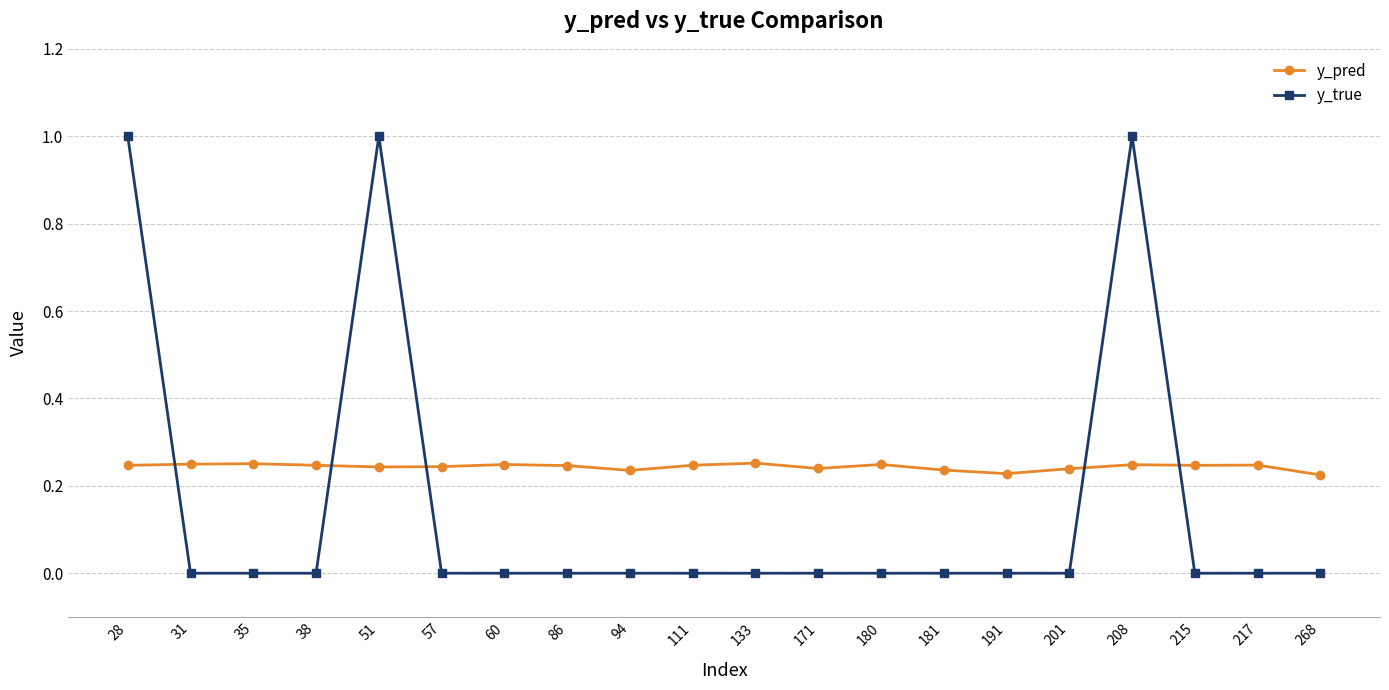

Rank the series by their maximum value, from highest to lowest.

y_true, y_pred